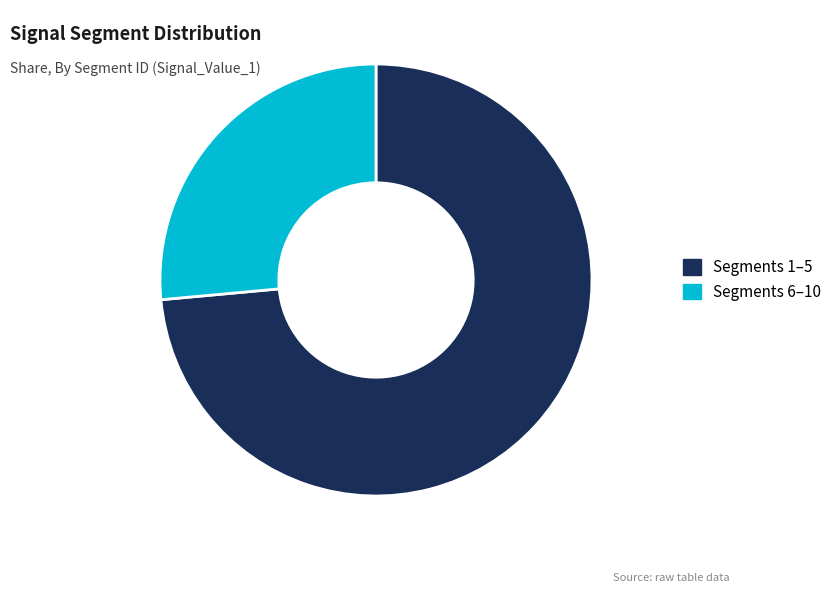

Which slice is the largest?

Segments 1–5